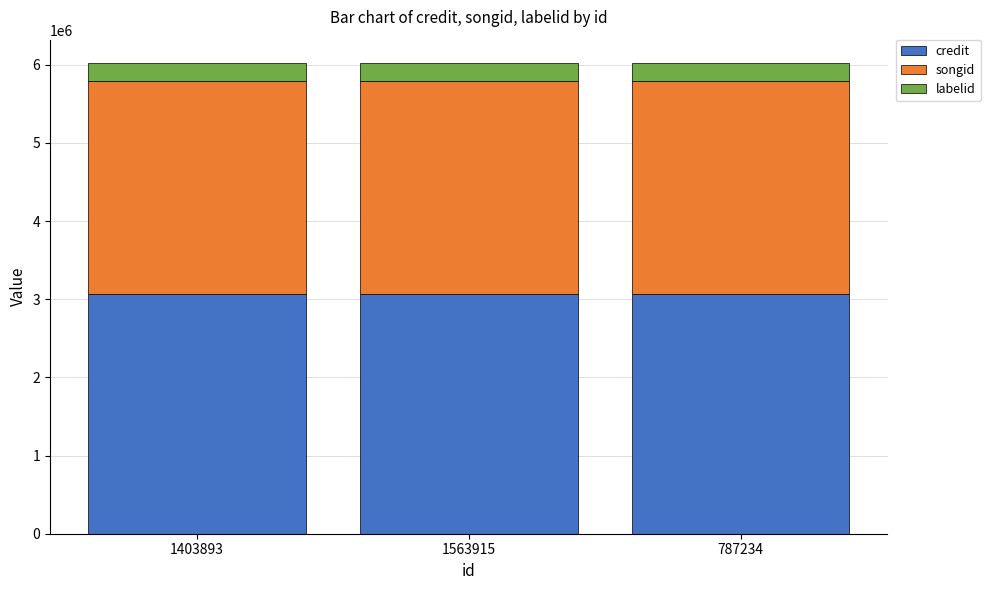

The value of credit at 1563915 is 3062991. True or false?

True